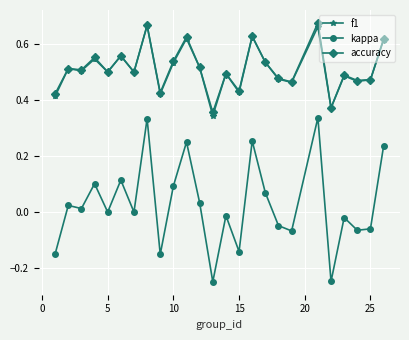

What are all the series names shown in the legend?

f1, kappa, accuracy